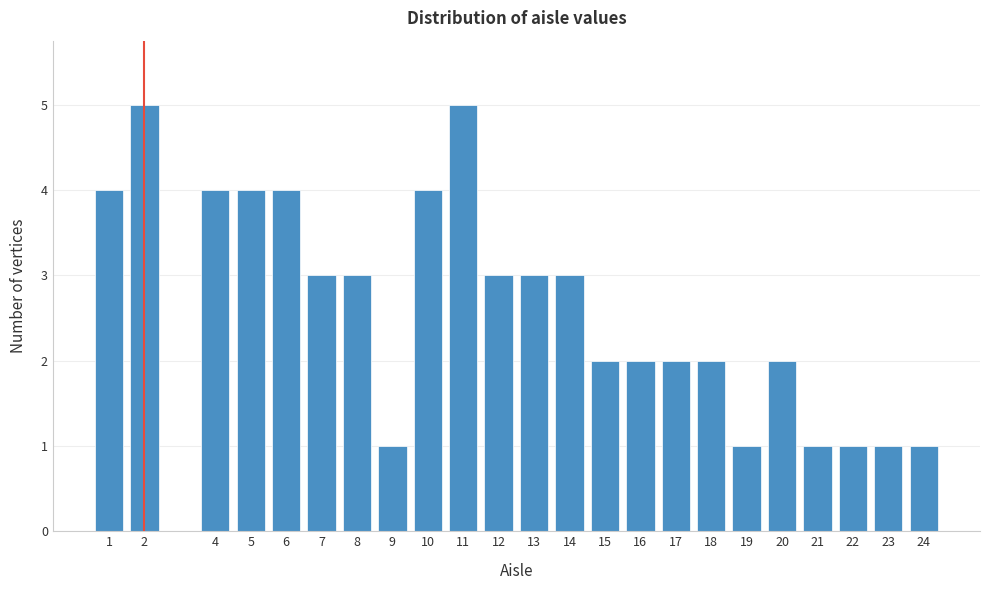

Reading left to right, list all the values displayed in this chart.

1=4	2=5	4=4	5=4	6=4	7=3	8=3	9=1	10=4	11=5	12=3	13=3	14=3	15=2	16=2	17=2	18=2	19=1	20=2	21=1	22=1	23=1	24=1